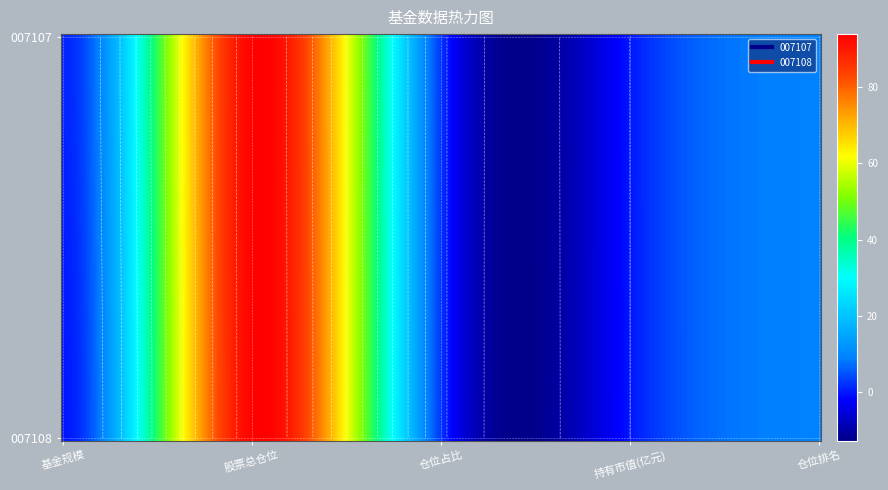

Which series has the widest spread of values?

007108